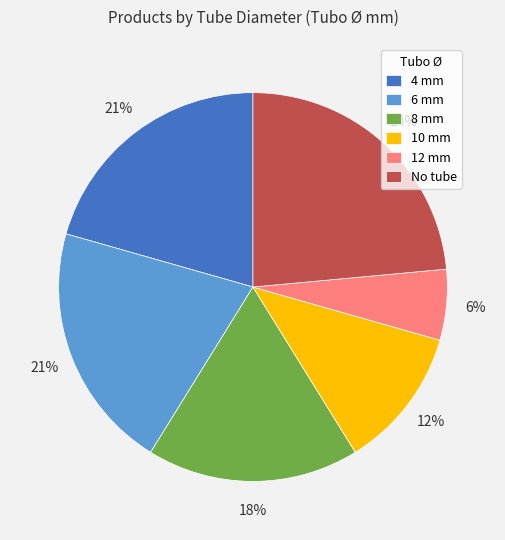

What is the ratio of the value at 8 mm to the value at No tube?

0.8